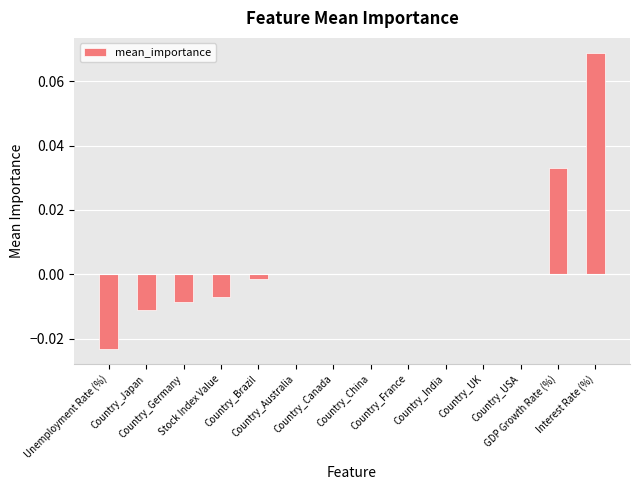

True or false: the data shows 0.0 at GDP Growth Rate (%).

False